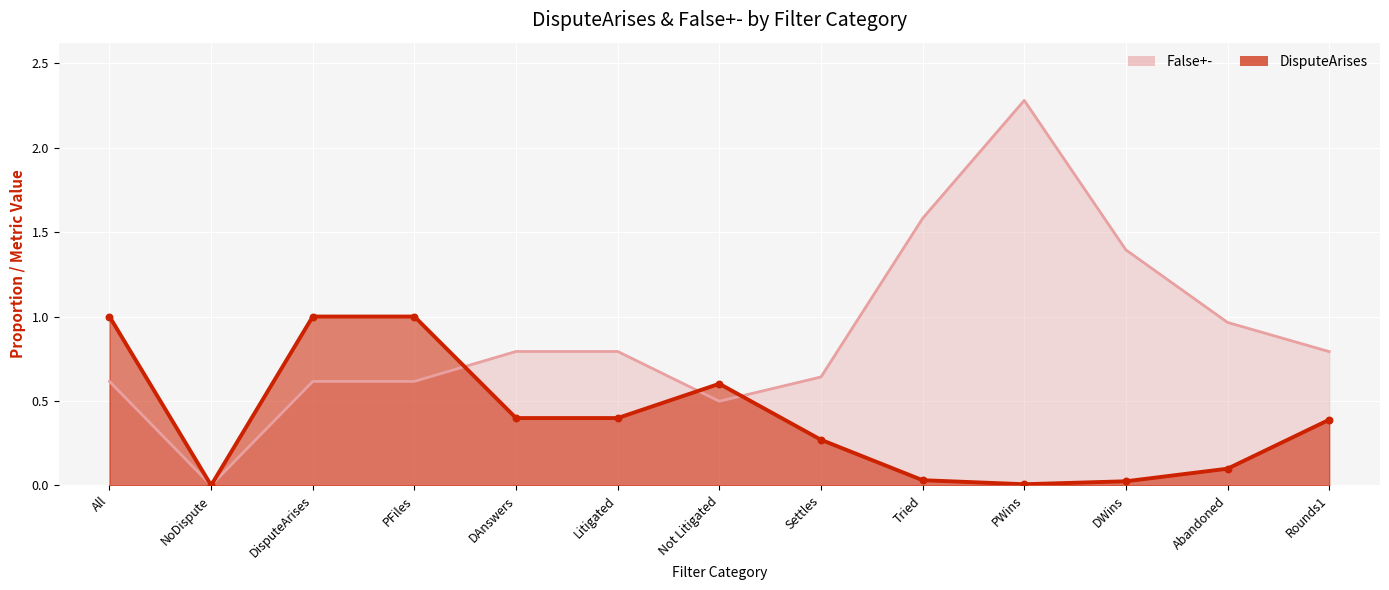

At which category is the sum across all series the highest?

PWins